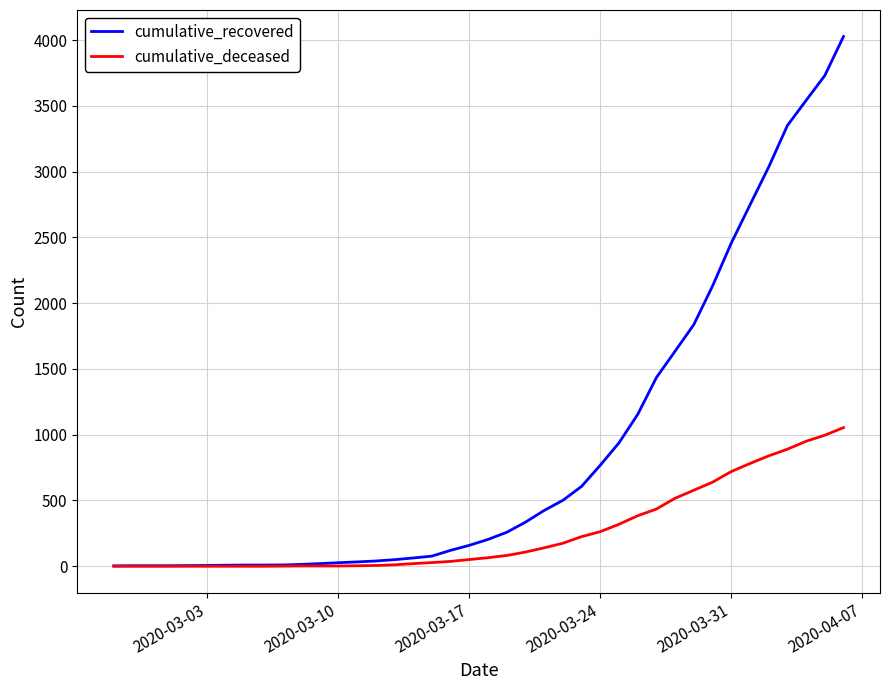

What is the maximum value shown in the chart?

4027